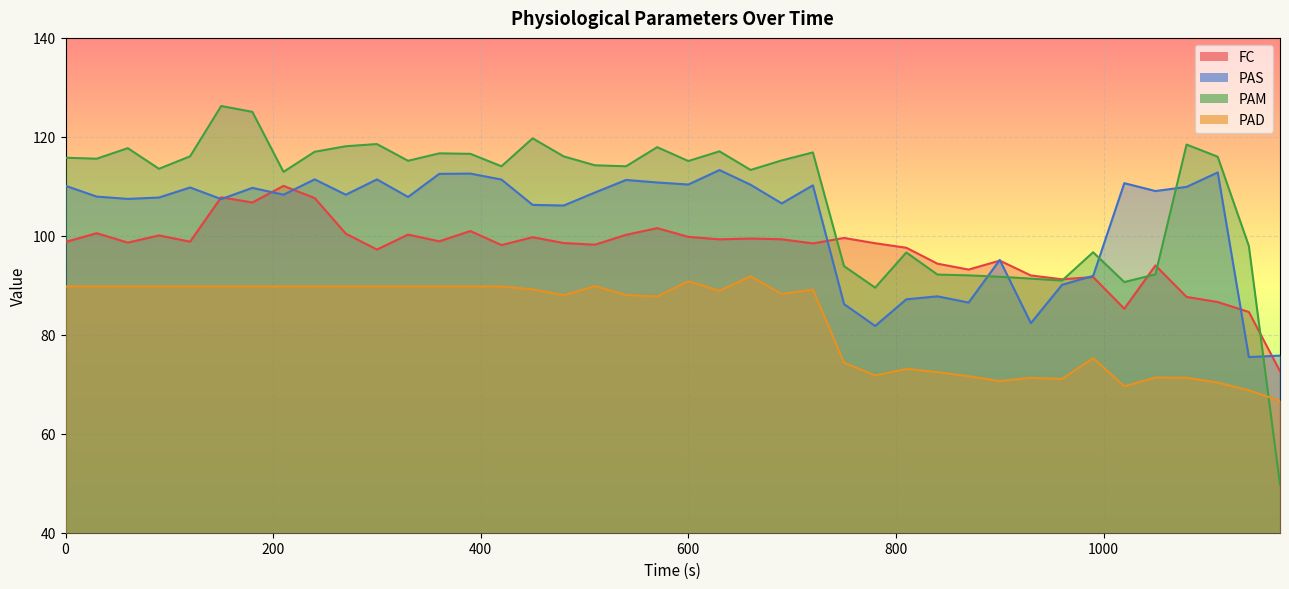

What is the value of the PAS point at the 24th from the left?

106.5